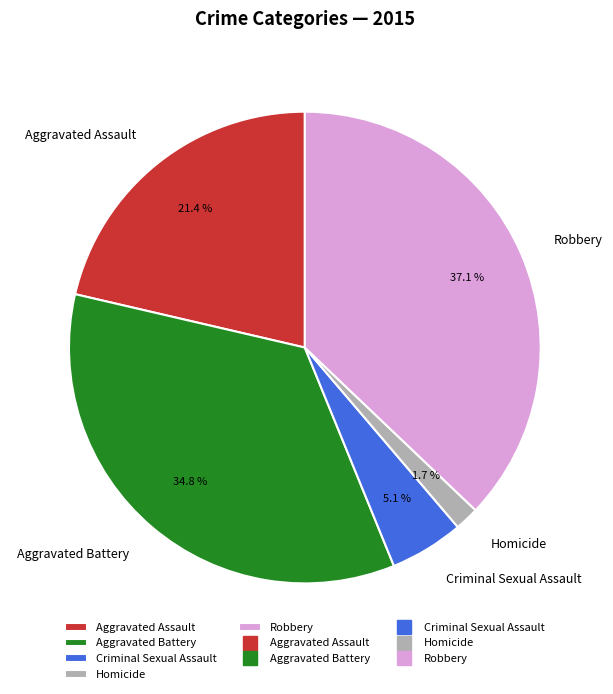

True or false: Aggravated Assault accounts for 21% of the total.

True